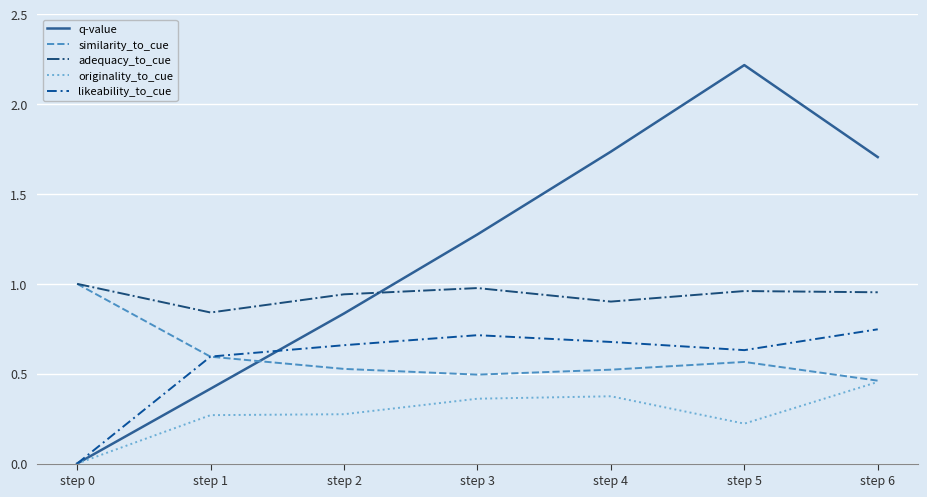

Between step 1 and step 5, which series saw the biggest shift?

q-value